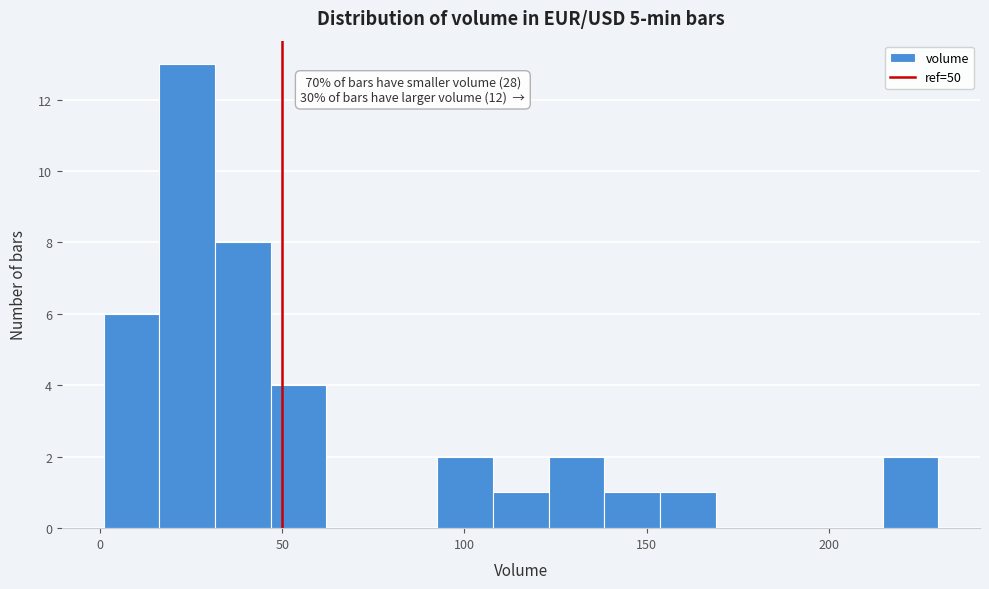

Read against the x-axis, roughly where is the centre of the tallest bar?

25